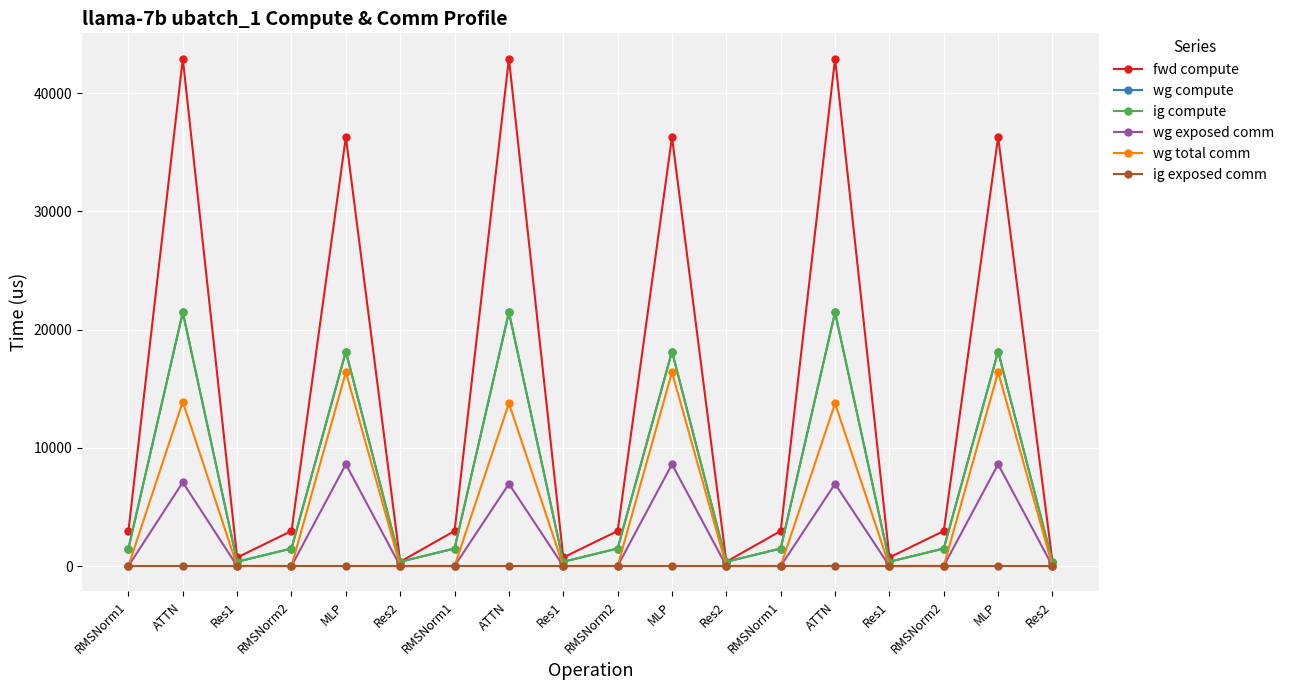

List the series in order of their peak value, lowest first.

ig exposed comm, wg exposed comm, wg total comm, wg compute, ig compute, fwd compute